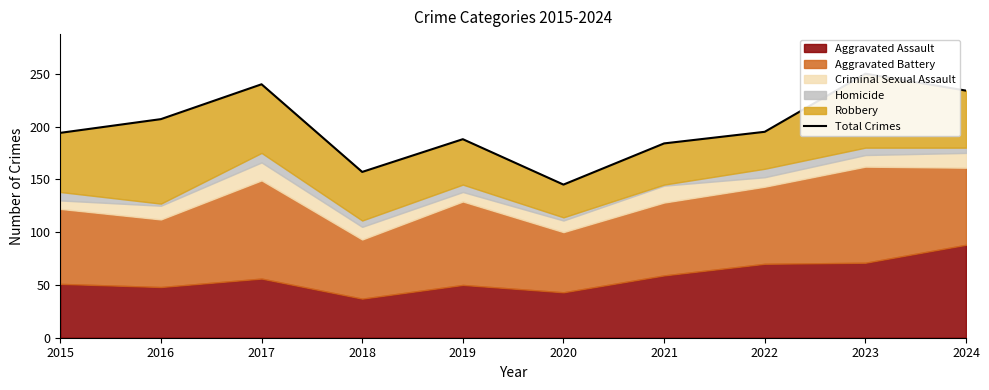

Does the chart display data point markers on the line(s)?

No